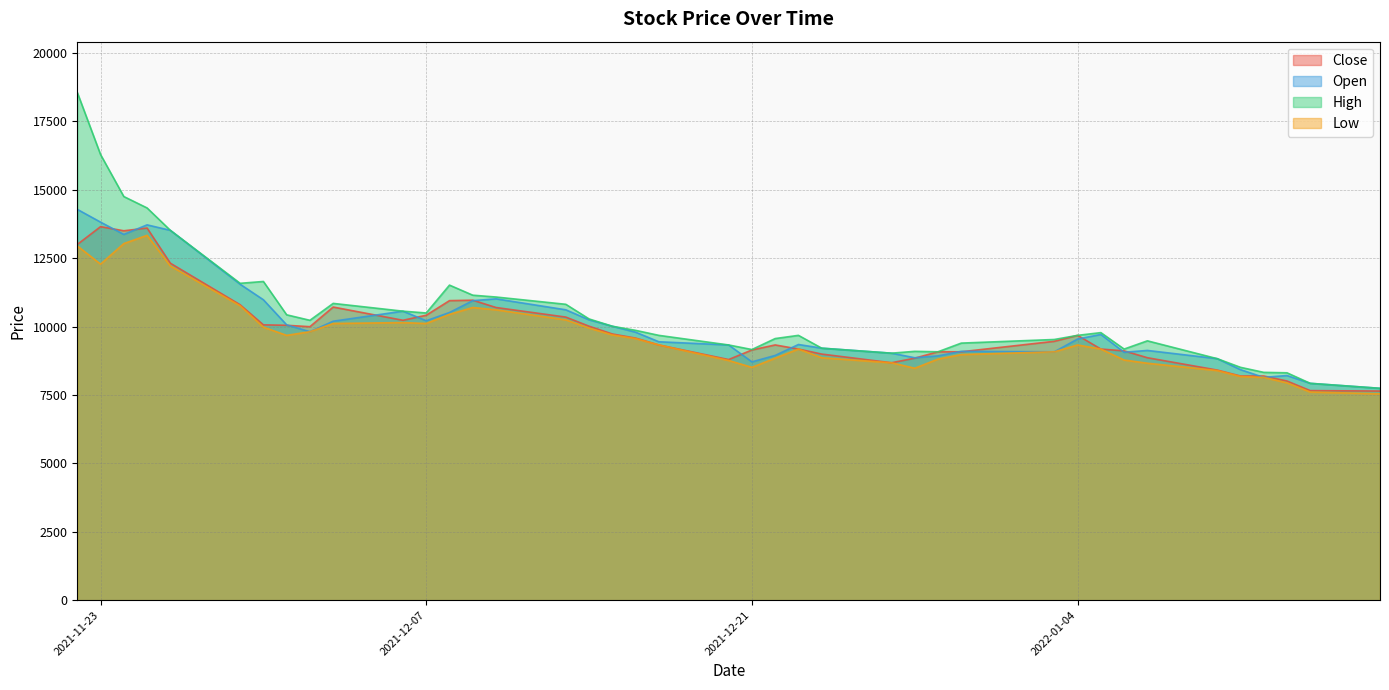

True or false: High and Close intersect in this chart.

False